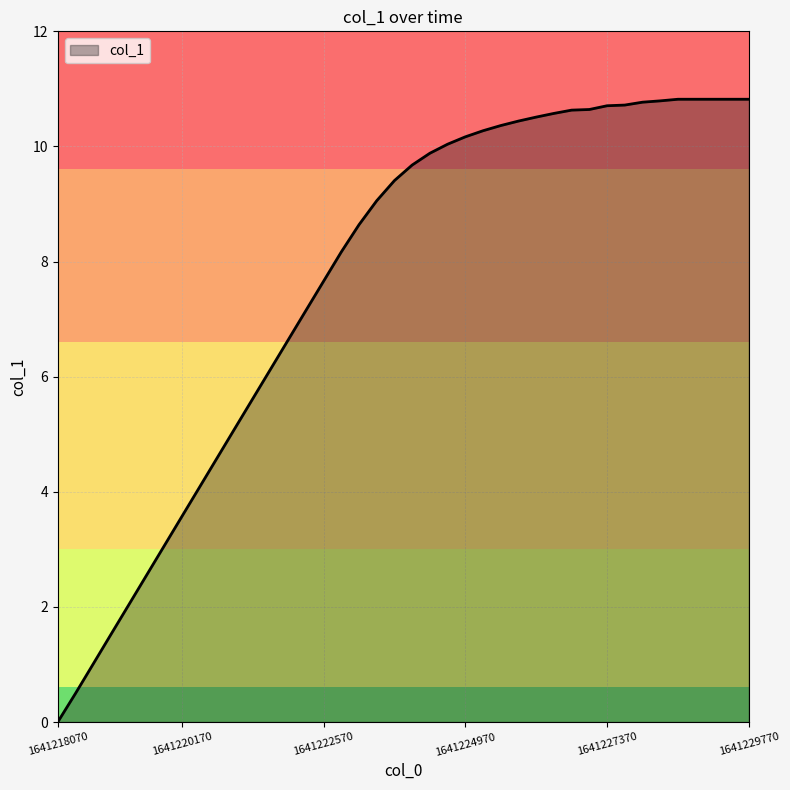

What is the greatest value displayed?

10.8